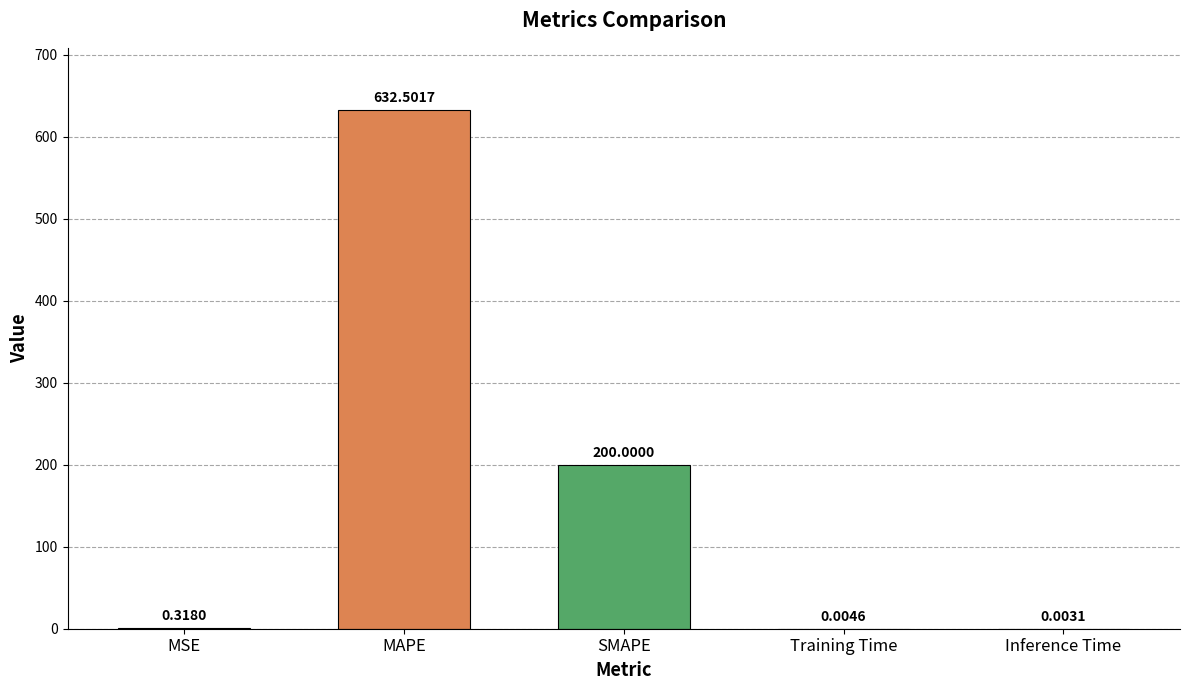

Which has a higher value, Training Time or Inference Time?

Training Time